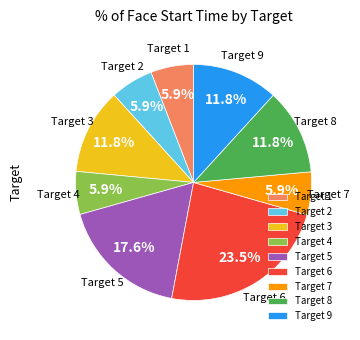

Count the number of slices in the pie.

9